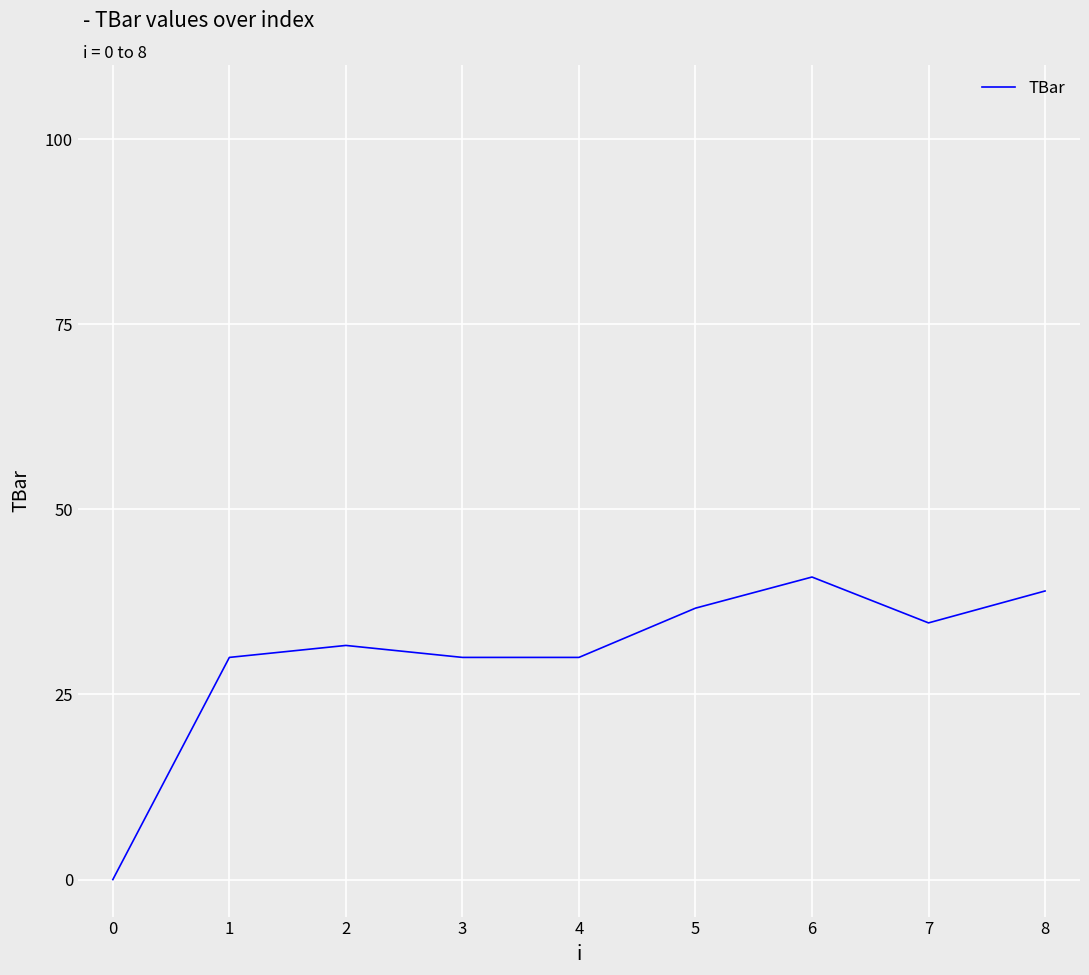

Read the value at 5.

36.7